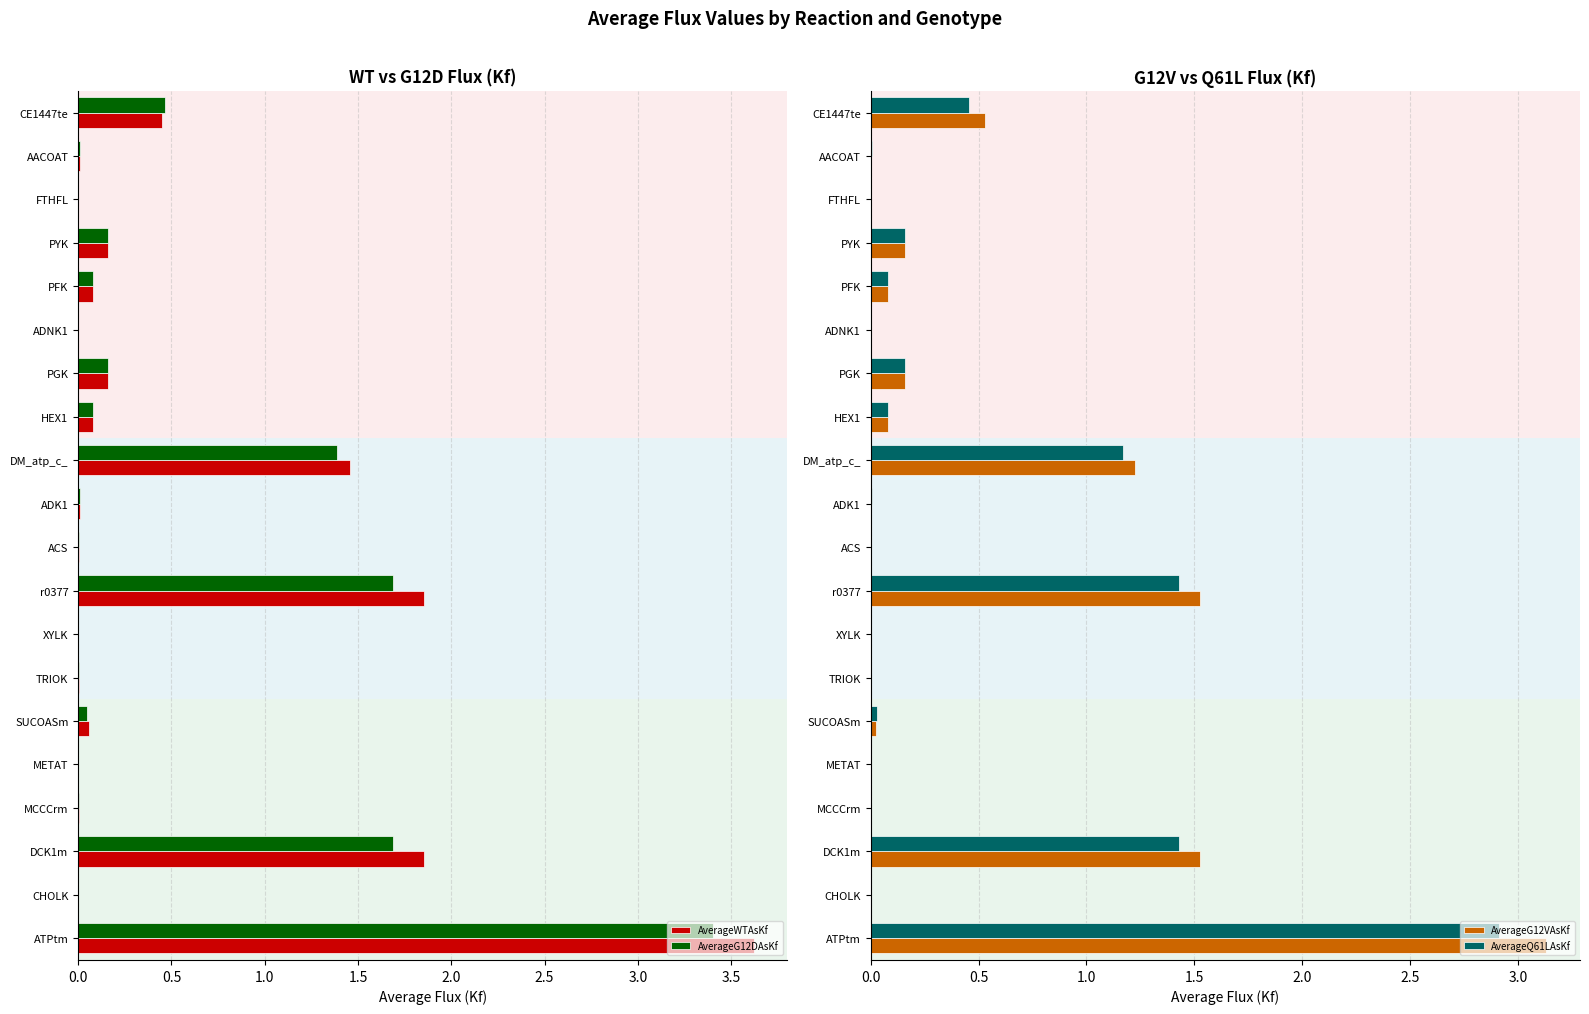

True or false: AverageQ61LAsKf has a value of 0.1 at PFK.

False